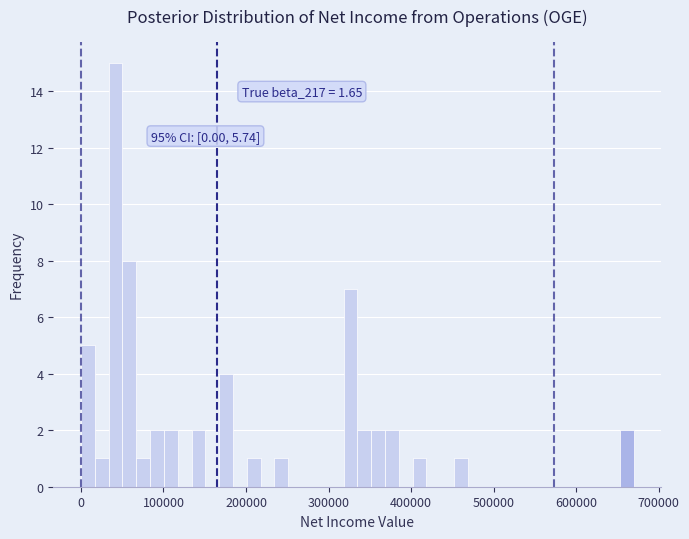

Read against the x-axis, roughly where is the centre of the tallest bar?

40000